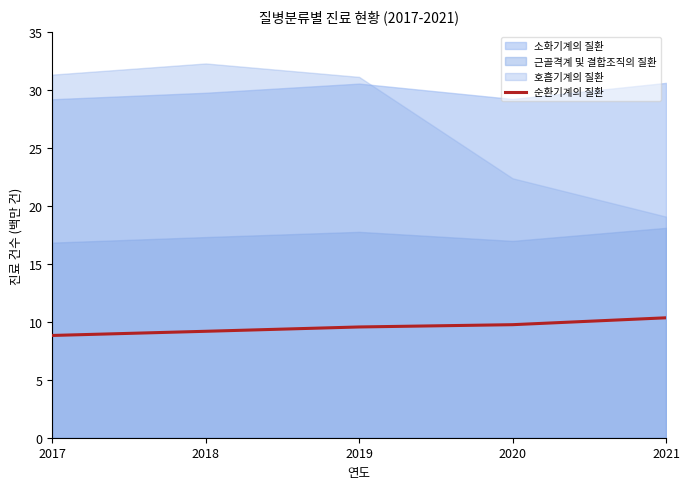

What is the smallest value displayed?

8.8